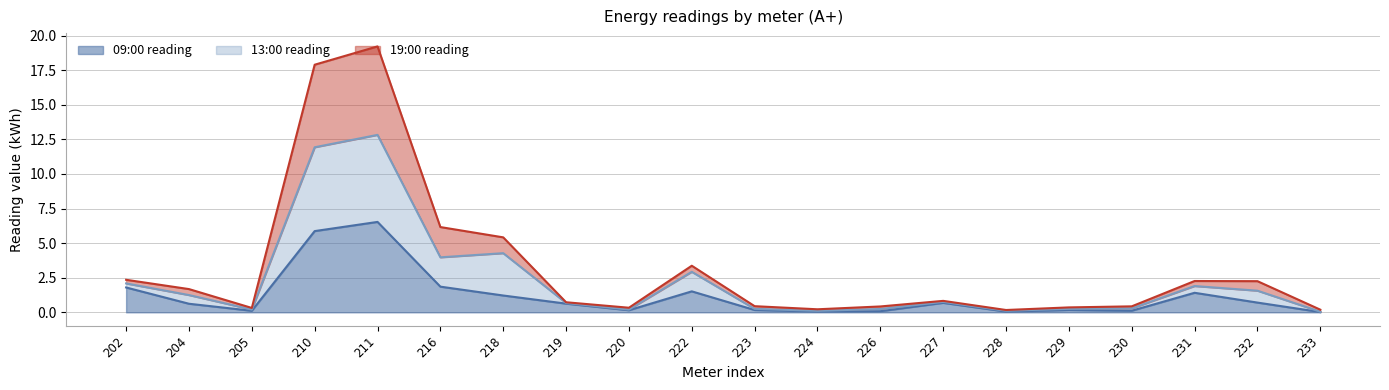

True or false: 13:00 reading has more than 0 interior local peaks.

True